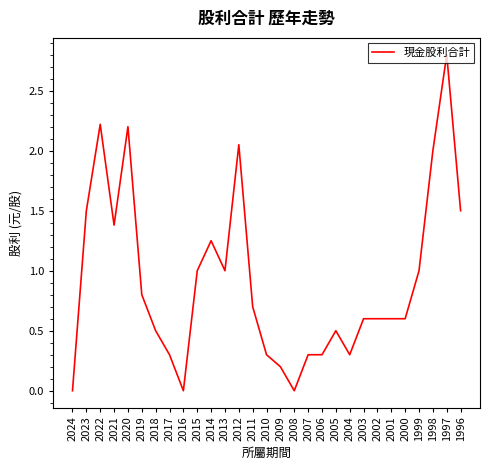

At which category does the chart reach its peak across all series?

1997